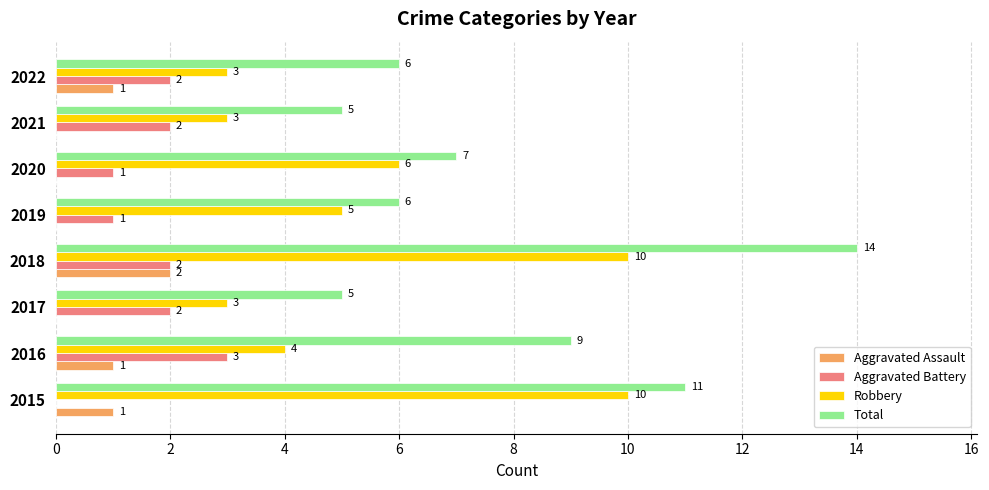

Which label corresponds to the largest value in the chart?

2018